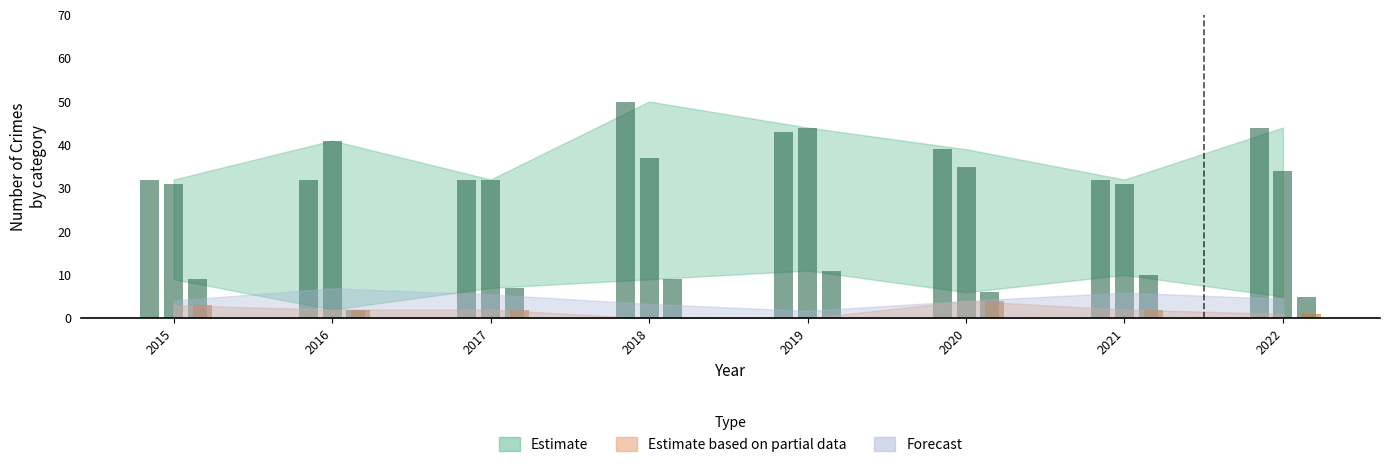

Count the number of categories in the chart.

8